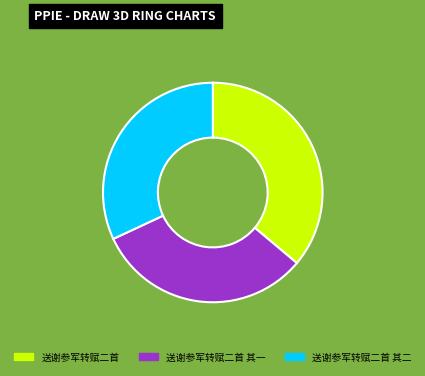

What is the largest slice in the pie chart?

送谢参军转赋二首